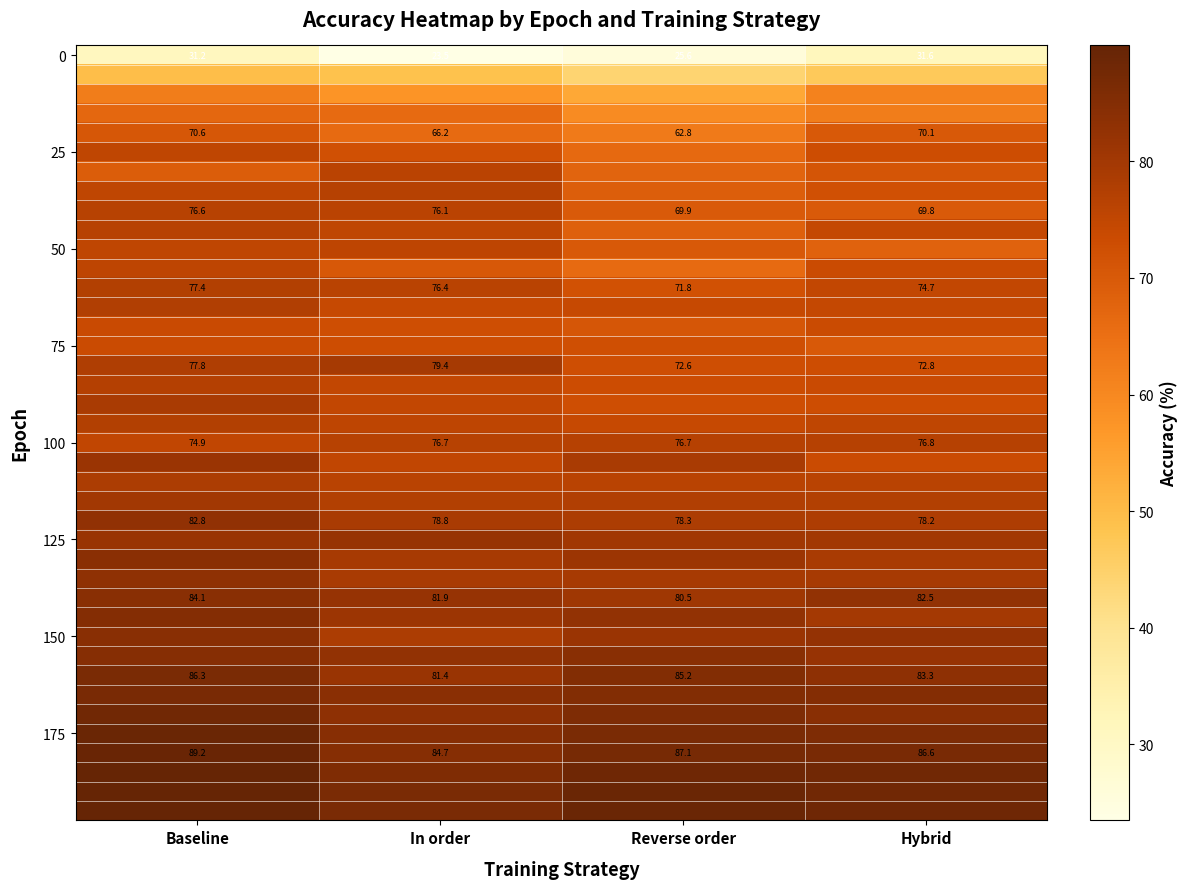

At which category is the sum across all series the highest?

Baseline